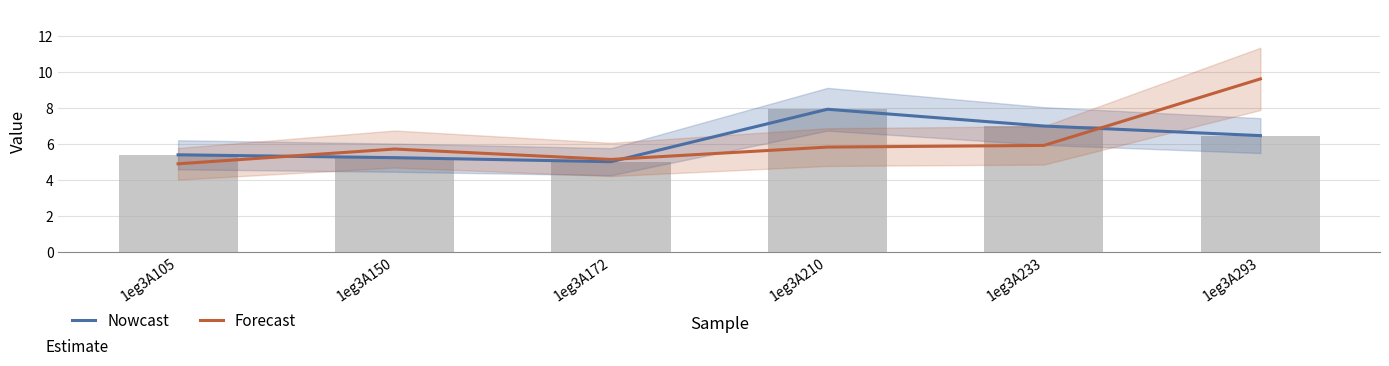

The Nowcast series shows 7.5 at 1eg3A172. True or false?

False